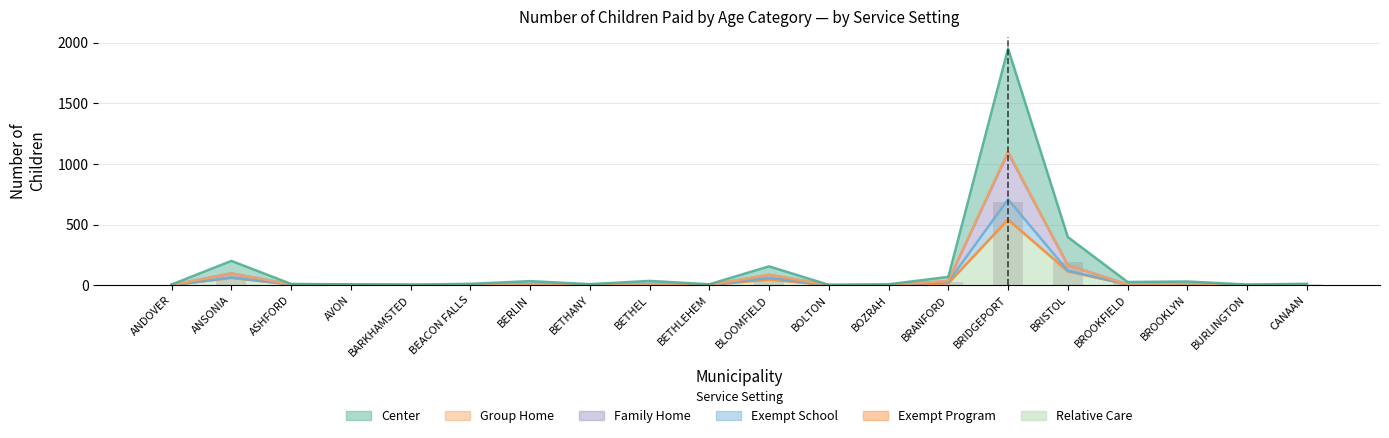

What position from the left is BETHLEHEM?

10